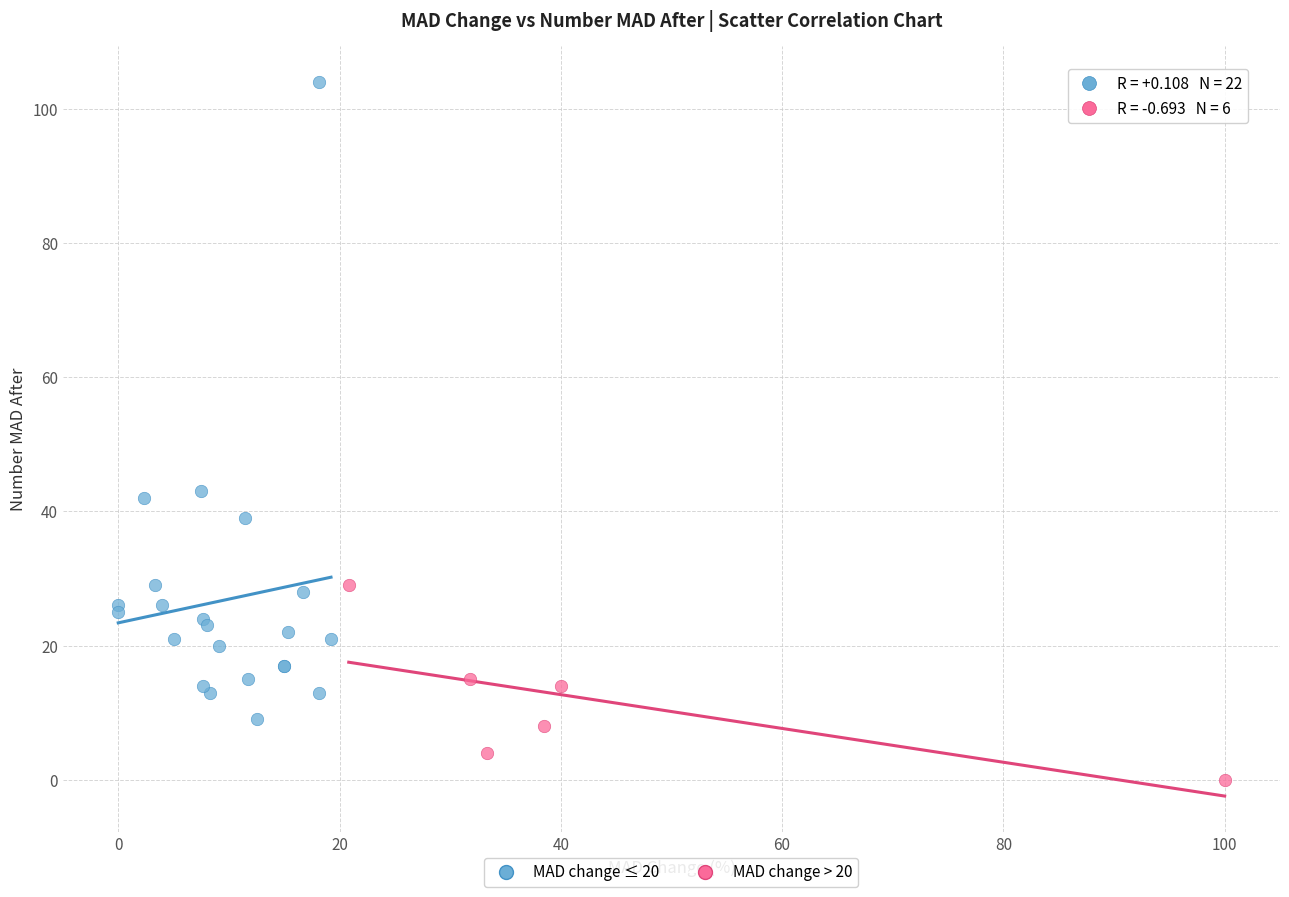

Which series reaches the maximum Y coordinate?

MAD change ≤ 20